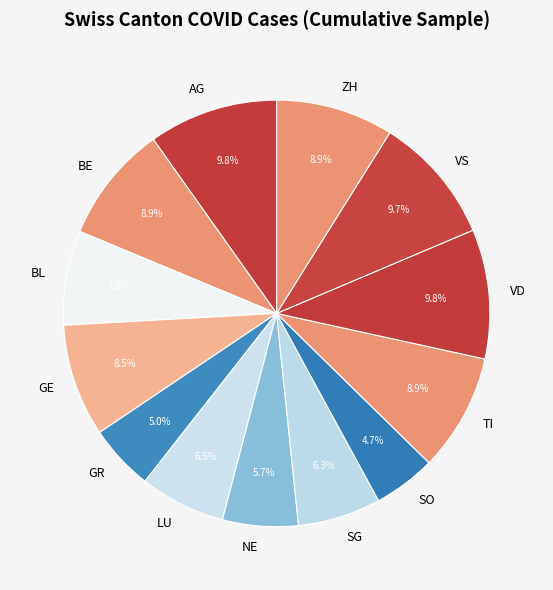

What portion of the pie excludes SG?

93.7%